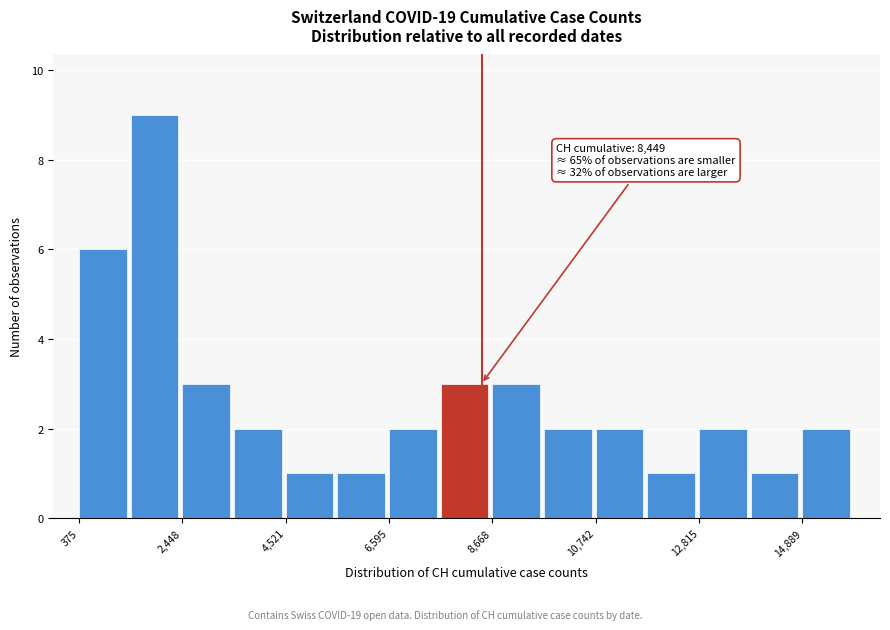

Read against the x-axis, roughly where is the centre of the tallest bar?

2000